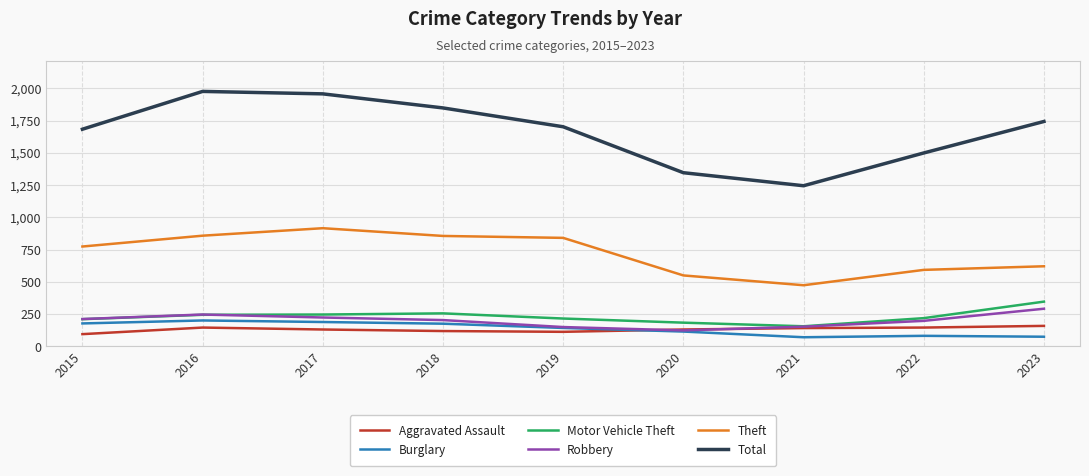

List the series in order of their peak value, highest first.

Total, Theft, Motor Vehicle Theft, Robbery, Burglary, Aggravated Assault